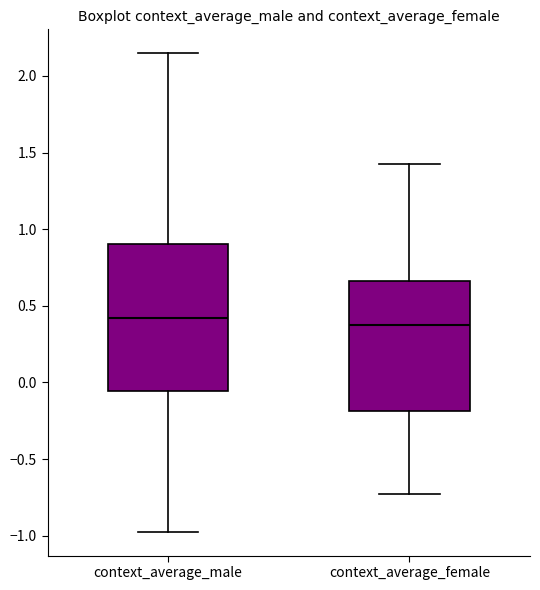

Reading left to right, transcribe this box plot: for each box, give where its median line is, the range the box spans, and where its two whiskers end, as read against the y-axis. The values are not printed on the chart, so give them approximately, as read against the axis.

context_average_male: median 0.40, box -0.05 to 0.90, whiskers -0.95 to 2.15
context_average_female: median 0.40, box -0.20 to 0.65, whiskers -0.75 to 1.40